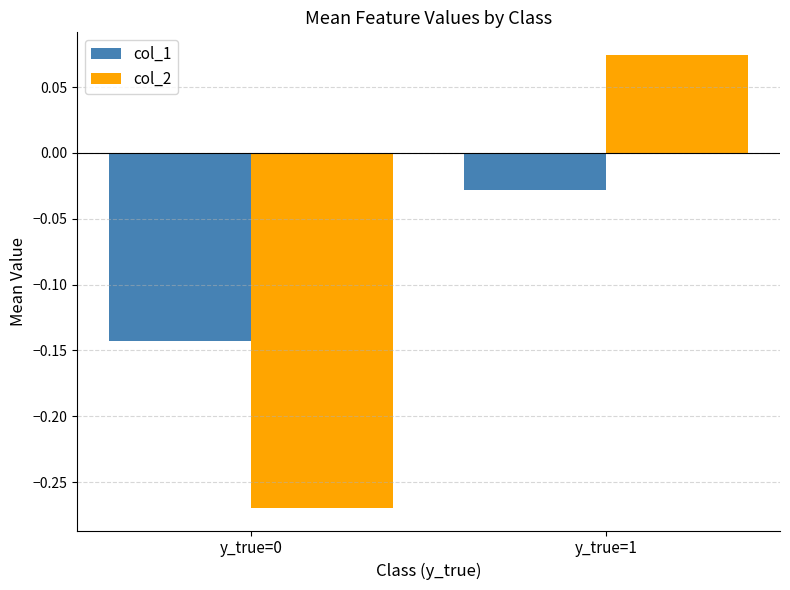

What is the difference between the maximum and minimum values in the col_2 series?

0.3